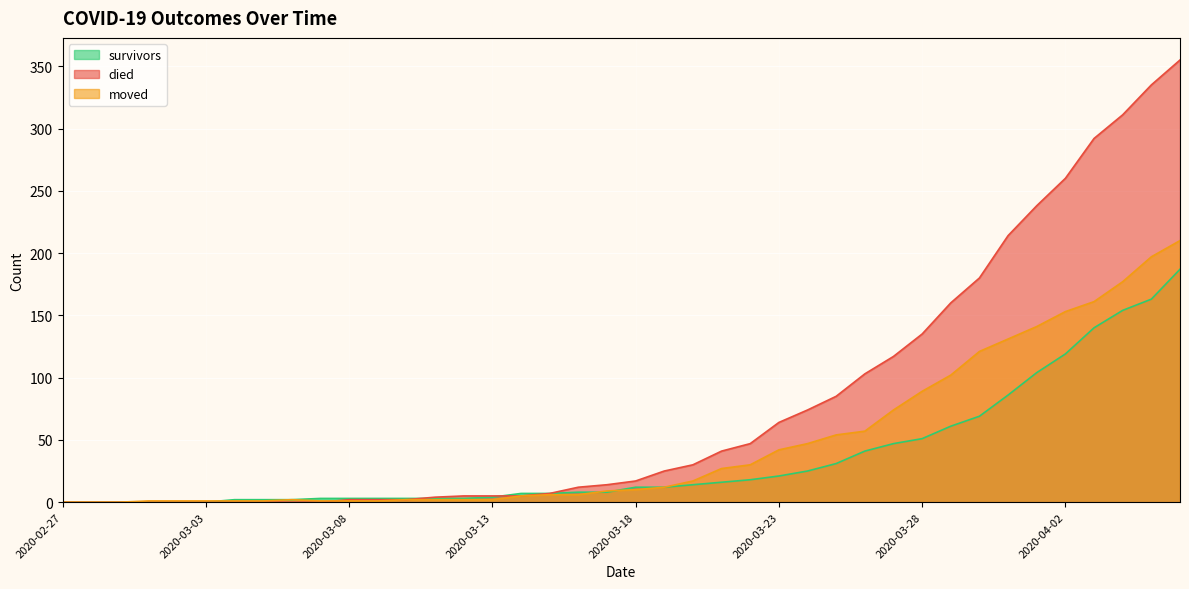

Reading left to right, list all the values displayed in this chart.

died: 2020-02-27=0	2020-02-28=0	2020-02-29=0	2020-03-01=0	2020-03-02=0	2020-03-03=0	2020-03-04=0	2020-03-05=0	2020-03-06=0	2020-03-07=0	2020-03-08=2	2020-03-09=2	2020-03-10=2	2020-03-11=4	2020-03-12=5	2020-03-13=5	2020-03-14=5	2020-03-15=7	2020-03-16=12	2020-03-17=14	2020-03-18=17	2020-03-19=25	2020-03-20=30	2020-03-21=41	2020-03-22=47	2020-03-23=64	2020-03-24=74	2020-03-25=85	2020-03-26=103	2020-03-27=117	2020-03-28=135	2020-03-29=160	2020-03-30=180	2020-03-31=214	2020-04-01=238	2020-04-02=260	2020-04-03=292	2020-04-04=311	2020-04-05=335	2020-04-06=355
survivors: 2020-02-27=0	2020-02-28=0	2020-02-29=0	2020-03-01=0	2020-03-02=0	2020-03-03=0	2020-03-04=2	2020-03-05=2	2020-03-06=2	2020-03-07=3	2020-03-08=3	2020-03-09=3	2020-03-10=3	2020-03-11=3	2020-03-12=3	2020-03-13=4	2020-03-14=7	2020-03-15=7	2020-03-16=8	2020-03-17=8	2020-03-18=12	2020-03-19=12	2020-03-20=14	2020-03-21=16	2020-03-22=18	2020-03-23=21	2020-03-24=25	2020-03-25=31	2020-03-26=41	2020-03-27=47	2020-03-28=51	2020-03-29=61	2020-03-30=69	2020-03-31=86	2020-04-01=104	2020-04-02=119	2020-04-03=140	2020-04-04=154	2020-04-05=163	2020-04-06=187
moved: 2020-02-27=0	2020-02-28=0	2020-02-29=0	2020-03-01=1	2020-03-02=1	2020-03-03=1	2020-03-04=1	2020-03-05=1	2020-03-06=2	2020-03-07=1	2020-03-08=1	2020-03-09=1	2020-03-10=2	2020-03-11=2	2020-03-12=2	2020-03-13=2	2020-03-14=5	2020-03-15=6	2020-03-16=6	2020-03-17=9	2020-03-18=10	2020-03-19=12	2020-03-20=17	2020-03-21=27	2020-03-22=30	2020-03-23=42	2020-03-24=47	2020-03-25=54	2020-03-26=57	2020-03-27=74	2020-03-28=89	2020-03-29=102	2020-03-30=121	2020-03-31=131	2020-04-01=141	2020-04-02=153	2020-04-03=161	2020-04-04=177	2020-04-05=197	2020-04-06=210